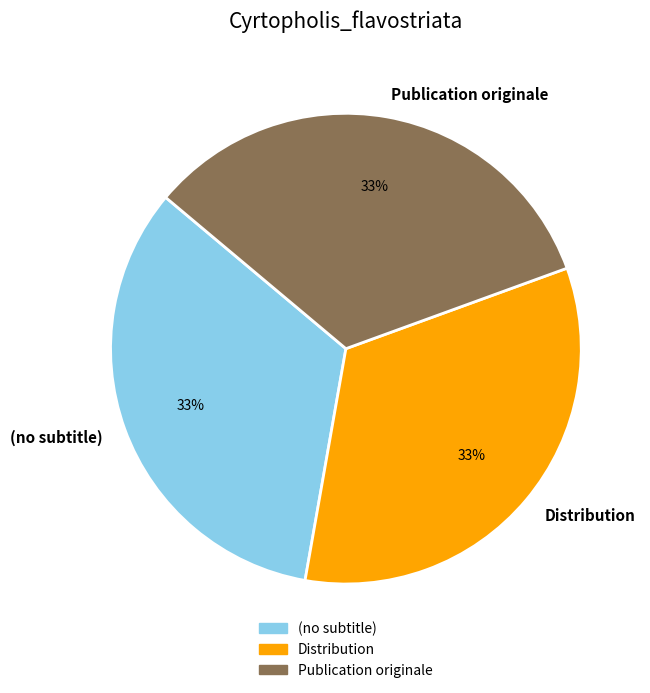

True or false: Publication originale accounts for 33% of the total.

True